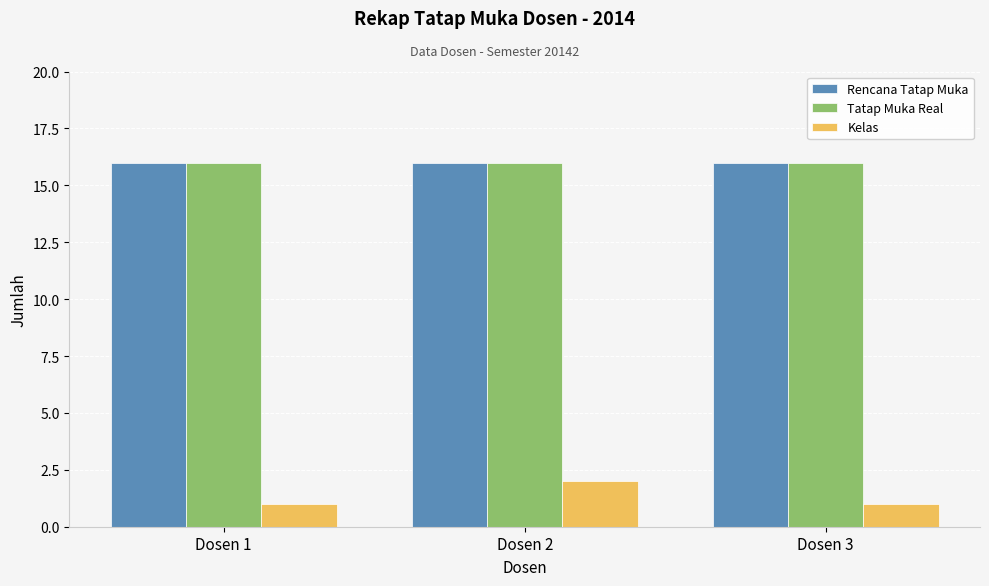

What is the highest value of the Tatap Muka Real series?

16